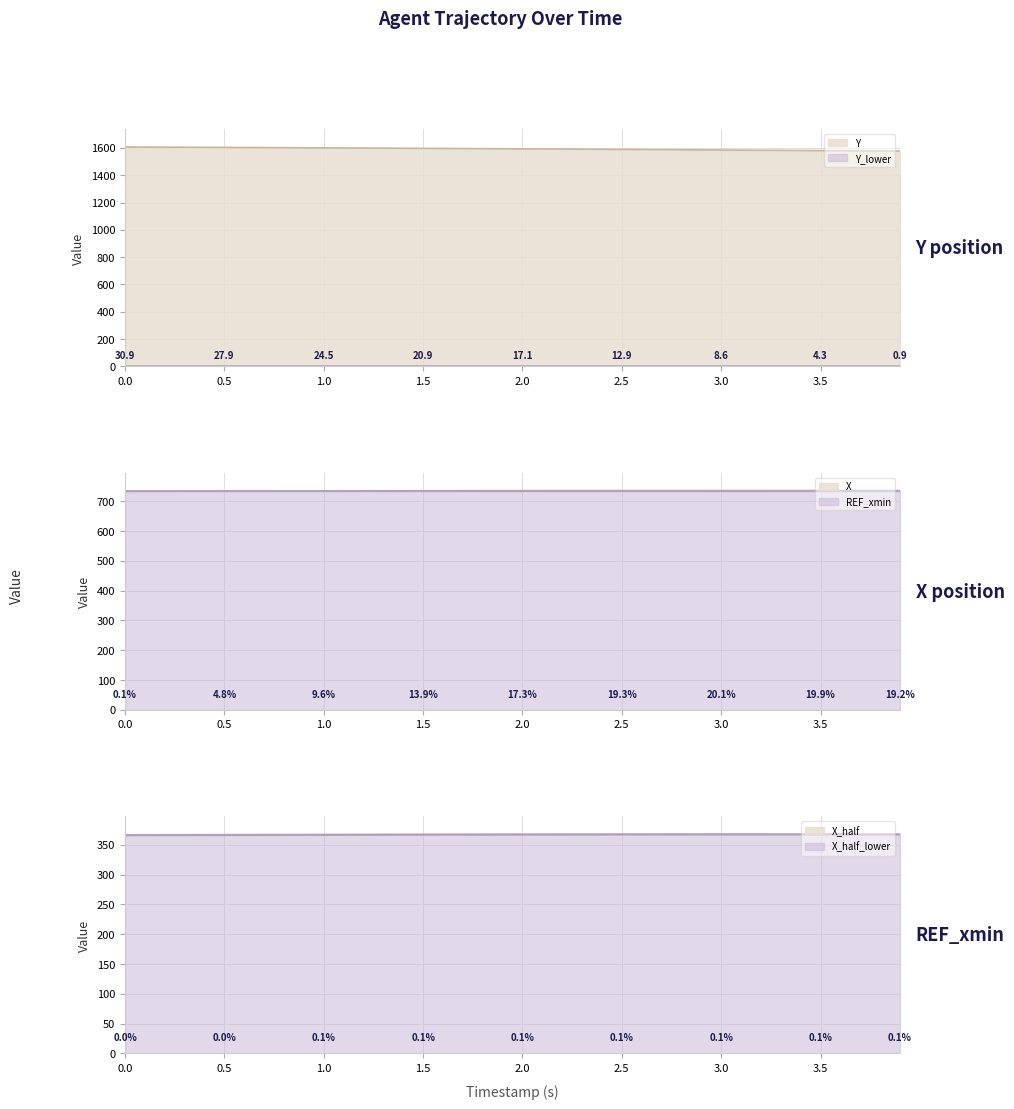

What is the label of the 3rd point from the left?

1.0